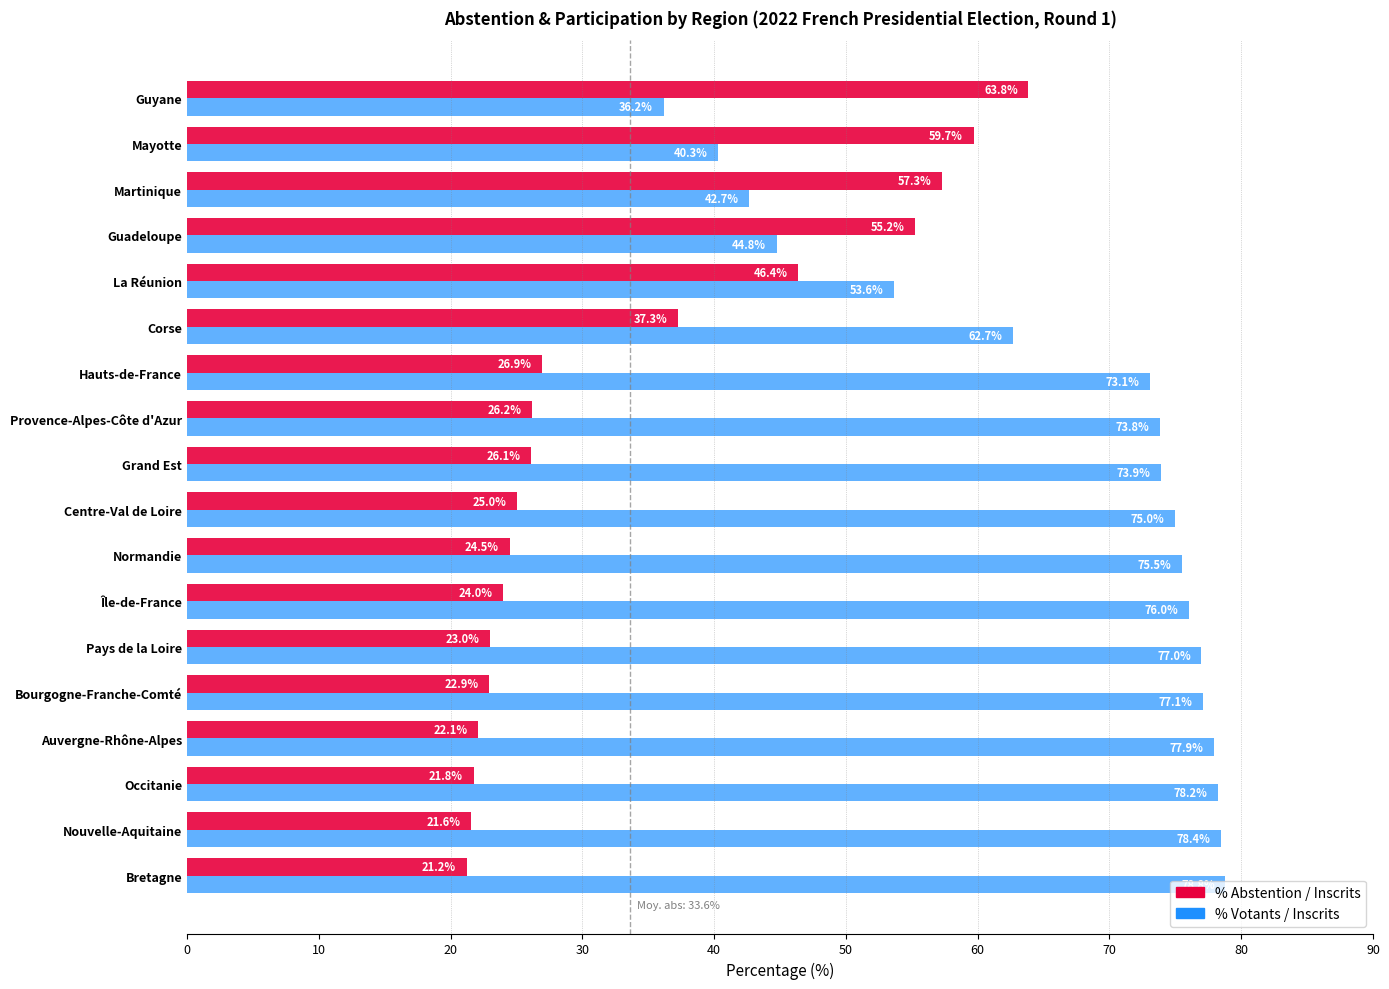

At which category does the chart reach its minimum across all series?

Bretagne